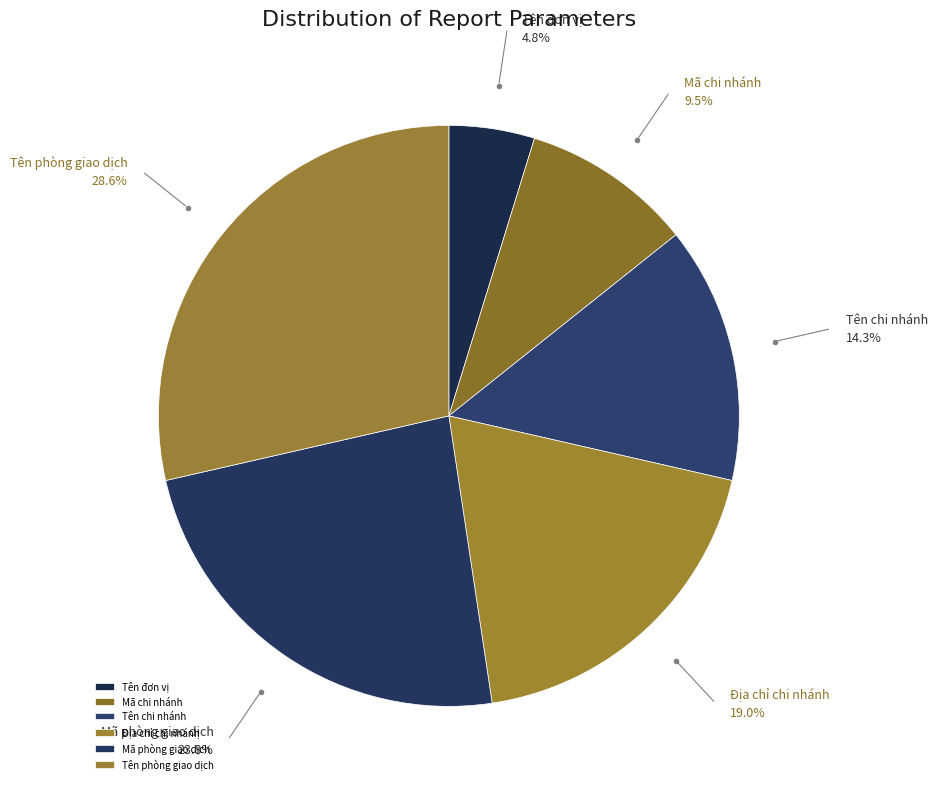

Between Mã chi nhánh and Tên chi nhánh, which is larger?

Tên chi nhánh